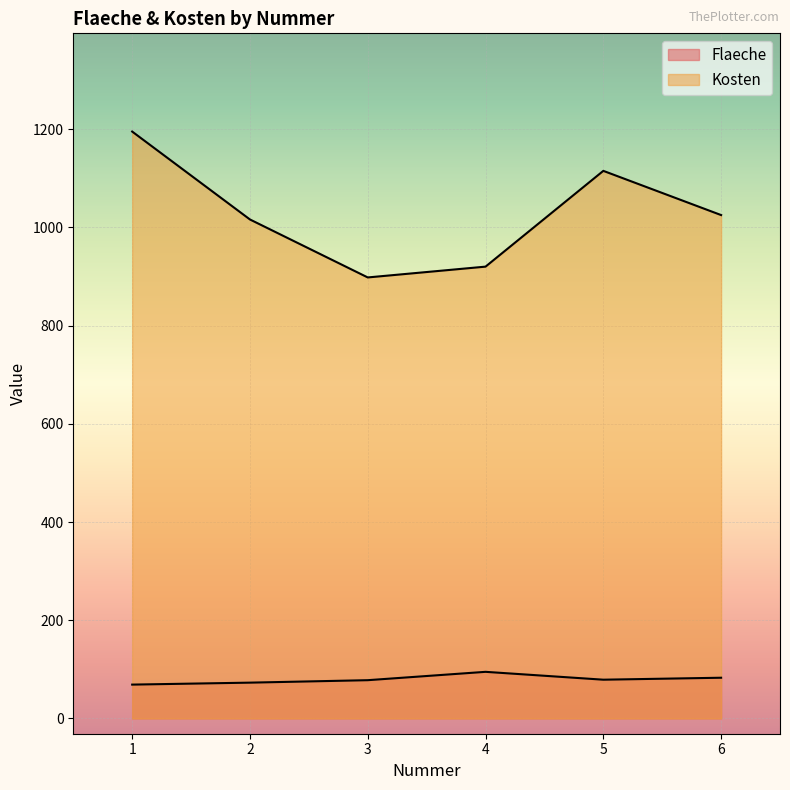

Is it true that Flaeche equals 95 at 4?

True